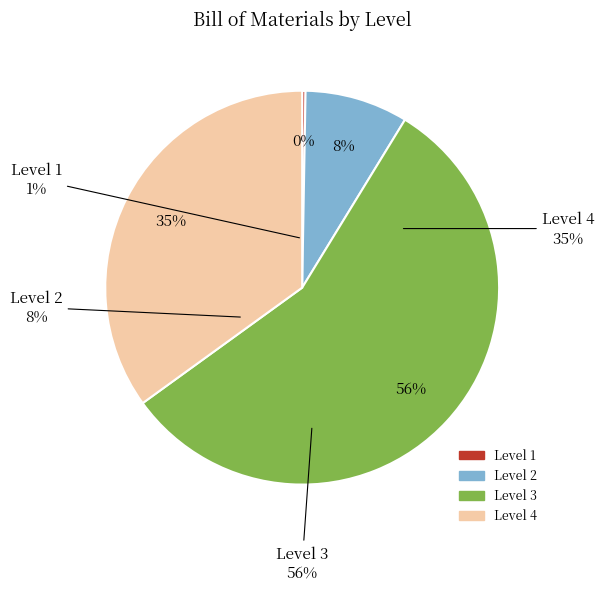

To the nearest percent, what portion does Level 2 represent?

8%